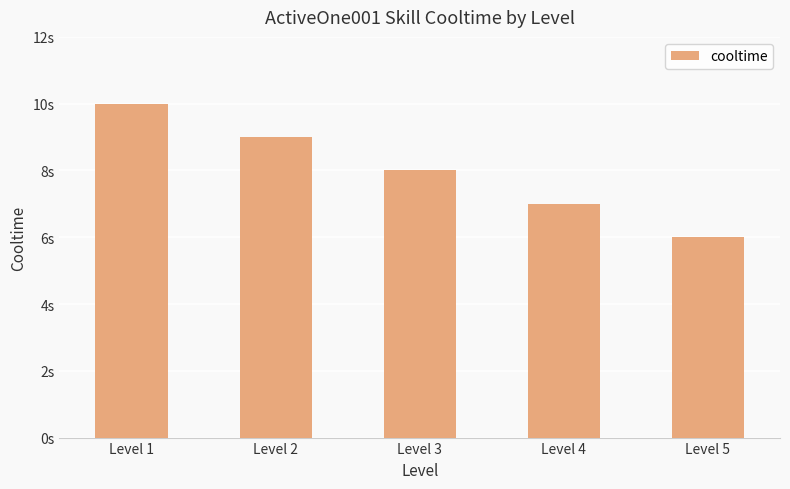

Rank the categories by value from lowest to highest.

Level 5, Level 4, Level 3, Level 2, Level 1